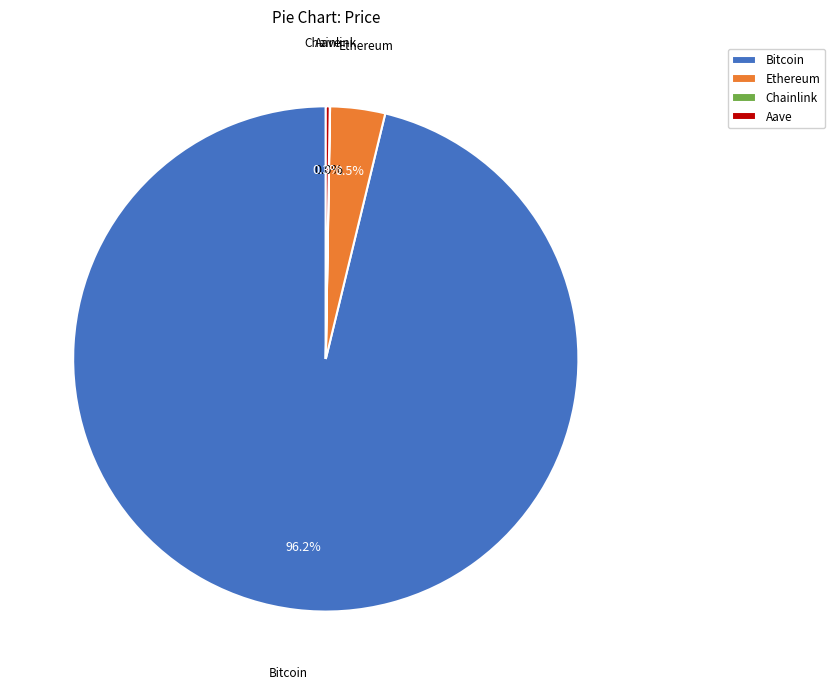

How much of the chart is everything except Ethereum?

96.5%